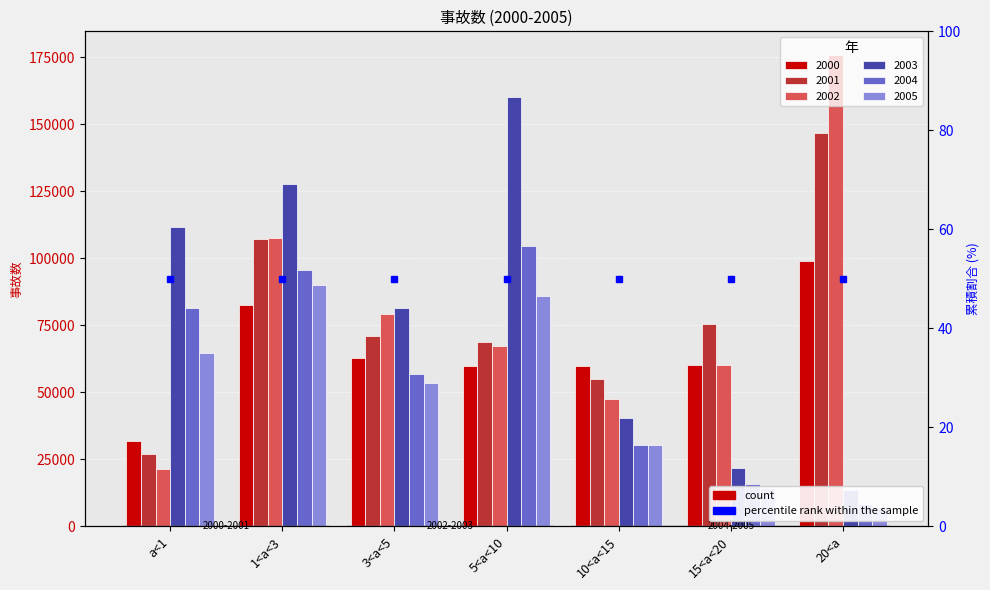

How many categories are shown in the chart?

7